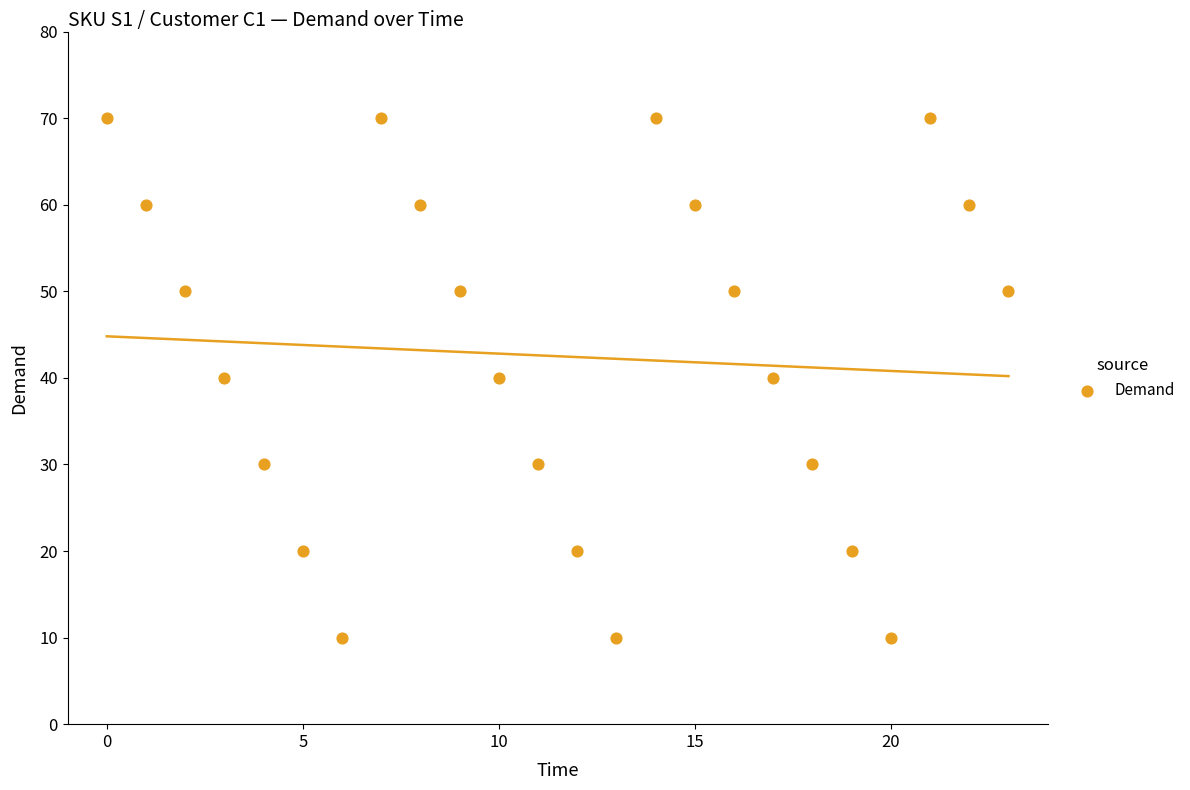

How many data points are displayed?

24